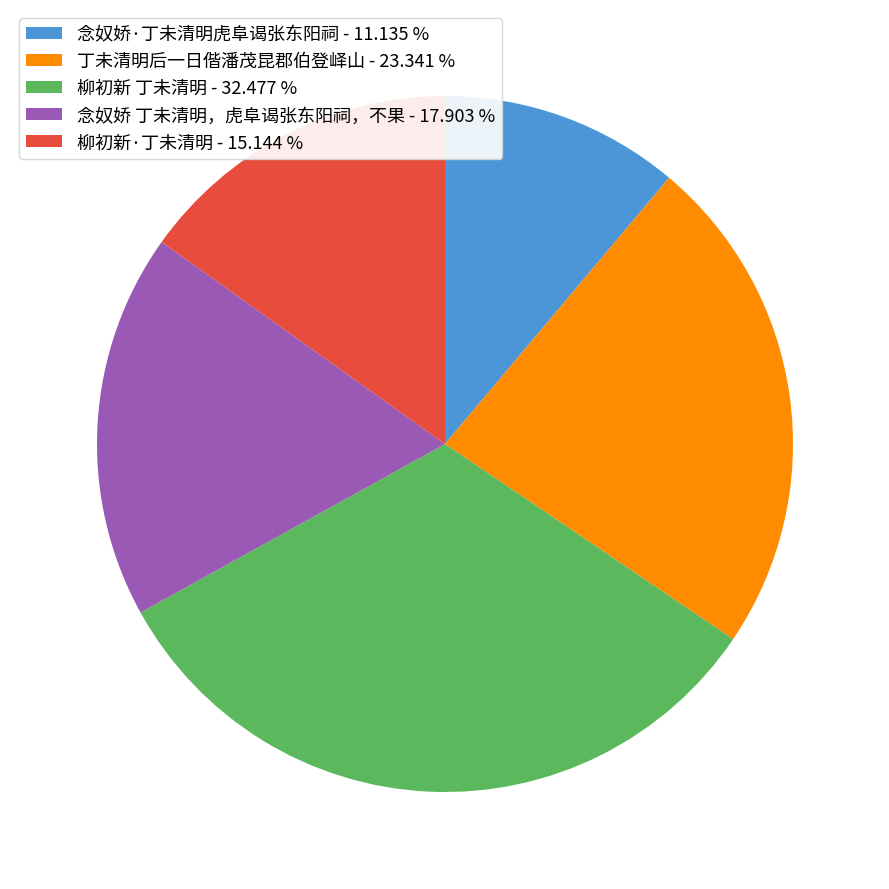

Is the sum of 丁未清明后一日偕潘茂昆郡伯登峄山 - 23.341 % and 柳初新 丁未清明 - 32.477 % greater than half?

Yes